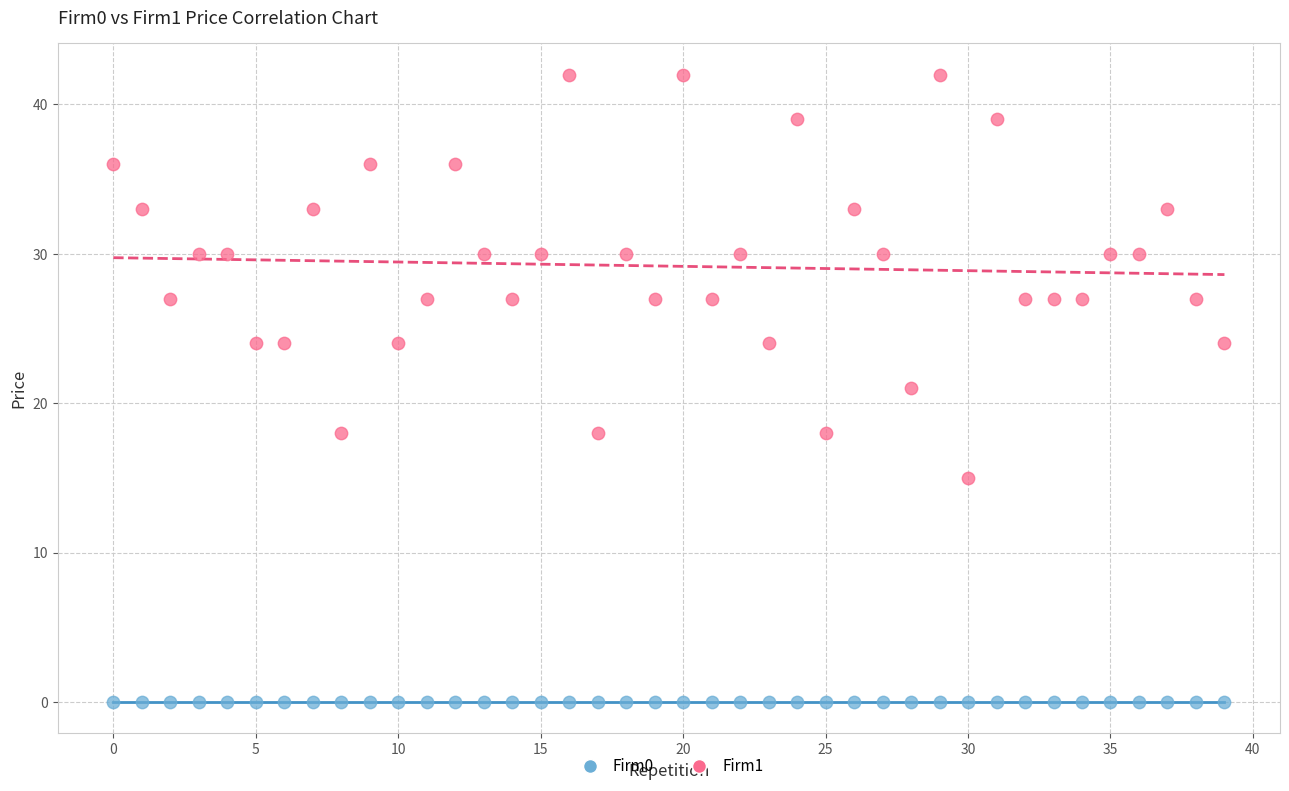

Which series contains the highest Y value?

Firm1